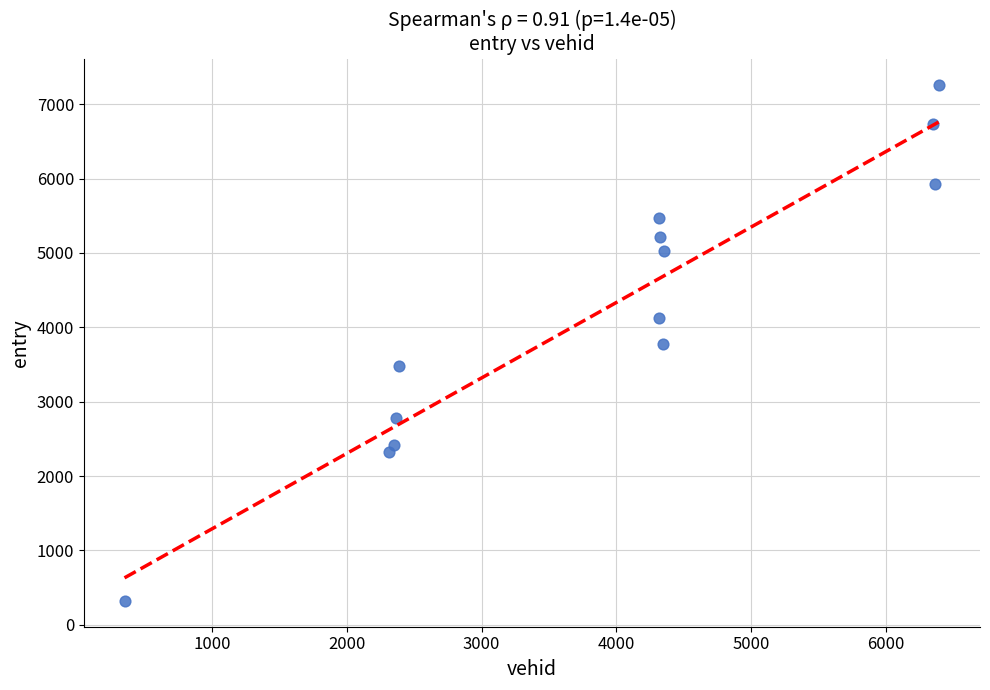

What is the range of X values (max minus min)?

6050.0